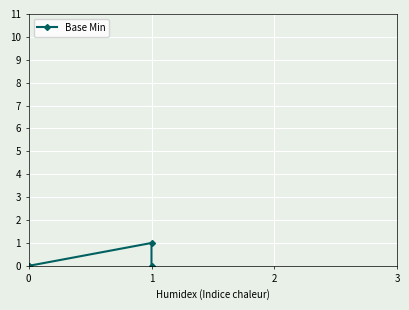

What is the difference between the maximum and minimum values?

1